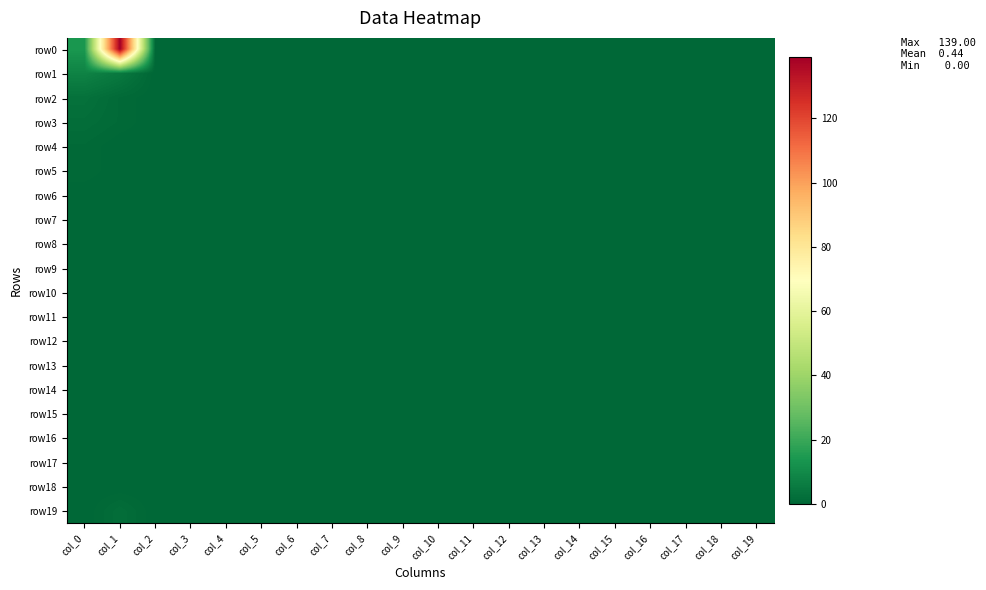

Reading left to right, transcribe all the data shown in this chart.

row0: col_0=14	col_1=139	col_2=0	col_3=0	col_4=0	col_5=0	col_6=0	col_7=0	col_8=0	col_9=0	col_10=0	col_11=0	col_12=0	col_13=0	col_14=0	col_15=0	col_16=0	col_17=0	col_18=0	col_19=0
row1: col_0=8	col_1=5	col_2=0	col_3=0	col_4=0	col_5=0	col_6=0	col_7=0	col_8=0	col_9=0	col_10=0	col_11=0	col_12=0	col_13=0	col_14=0	col_15=0	col_16=0	col_17=0	col_18=0	col_19=0
row2: col_0=3	col_1=1	col_2=0	col_3=0	col_4=0	col_5=0	col_6=0	col_7=0	col_8=0	col_9=0	col_10=0	col_11=0	col_12=0	col_13=0	col_14=0	col_15=0	col_16=0	col_17=0	col_18=0	col_19=0
row3: col_0=2	col_1=1	col_2=0	col_3=0	col_4=0	col_5=0	col_6=0	col_7=0	col_8=0	col_9=0	col_10=0	col_11=0	col_12=0	col_13=0	col_14=0	col_15=0	col_16=0	col_17=0	col_18=0	col_19=0
row4: col_0=1	col_1=0	col_2=0	col_3=0	col_4=0	col_5=0	col_6=0	col_7=0	col_8=0	col_9=0	col_10=0	col_11=0	col_12=0	col_13=0	col_14=0	col_15=0	col_16=0	col_17=0	col_18=0	col_19=0
row5: col_0=1	col_1=0	col_2=0	col_3=0	col_4=0	col_5=0	col_6=0	col_7=0	col_8=0	col_9=0	col_10=0	col_11=0	col_12=0	col_13=0	col_14=0	col_15=0	col_16=0	col_17=0	col_18=0	col_19=0
row6: col_0=0	col_1=0	col_2=0	col_3=0	col_4=0	col_5=0	col_6=0	col_7=0	col_8=0	col_9=0	col_10=0	col_11=0	col_12=0	col_13=0	col_14=0	col_15=0	col_16=0	col_17=0	col_18=0	col_19=0
row7: col_0=0	col_1=0	col_2=0	col_3=0	col_4=0	col_5=0	col_6=0	col_7=0	col_8=0	col_9=0	col_10=0	col_11=0	col_12=0	col_13=0	col_14=0	col_15=0	col_16=0	col_17=0	col_18=0	col_19=0
row8: col_0=0	col_1=0	col_2=0	col_3=0	col_4=0	col_5=0	col_6=0	col_7=0	col_8=0	col_9=0	col_10=0	col_11=0	col_12=0	col_13=0	col_14=0	col_15=0	col_16=0	col_17=0	col_18=0	col_19=0
row9: col_0=0	col_1=0	col_2=0	col_3=0	col_4=0	col_5=0	col_6=0	col_7=0	col_8=0	col_9=0	col_10=0	col_11=0	col_12=0	col_13=0	col_14=0	col_15=0	col_16=0	col_17=0	col_18=0	col_19=0
row10: col_0=0	col_1=0	col_2=0	col_3=0	col_4=0	col_5=0	col_6=0	col_7=0	col_8=0	col_9=0	col_10=0	col_11=0	col_12=0	col_13=0	col_14=0	col_15=0	col_16=0	col_17=0	col_18=0	col_19=0
row11: col_0=0	col_1=0	col_2=0	col_3=0	col_4=0	col_5=0	col_6=0	col_7=0	col_8=0	col_9=0	col_10=0	col_11=0	col_12=0	col_13=0	col_14=0	col_15=0	col_16=0	col_17=0	col_18=0	col_19=0
row12: col_0=0	col_1=0	col_2=0	col_3=0	col_4=0	col_5=0	col_6=0	col_7=0	col_8=0	col_9=0	col_10=0	col_11=0	col_12=0	col_13=0	col_14=0	col_15=0	col_16=0	col_17=0	col_18=0	col_19=0
row13: col_0=0	col_1=0	col_2=0	col_3=0	col_4=0	col_5=0	col_6=0	col_7=0	col_8=0	col_9=0	col_10=0	col_11=0	col_12=0	col_13=0	col_14=0	col_15=0	col_16=0	col_17=0	col_18=0	col_19=0
row14: col_0=0	col_1=0	col_2=0	col_3=0	col_4=0	col_5=0	col_6=0	col_7=0	col_8=0	col_9=0	col_10=0	col_11=0	col_12=0	col_13=0	col_14=0	col_15=0	col_16=0	col_17=0	col_18=0	col_19=0
row15: col_0=0	col_1=0	col_2=0	col_3=0	col_4=0	col_5=0	col_6=0	col_7=0	col_8=0	col_9=0	col_10=0	col_11=0	col_12=0	col_13=0	col_14=0	col_15=0	col_16=0	col_17=0	col_18=0	col_19=0
row16: col_0=0	col_1=0	col_2=0	col_3=0	col_4=0	col_5=0	col_6=0	col_7=0	col_8=0	col_9=0	col_10=0	col_11=0	col_12=0	col_13=0	col_14=0	col_15=0	col_16=0	col_17=0	col_18=0	col_19=0
row17: col_0=0	col_1=0	col_2=0	col_3=0	col_4=0	col_5=0	col_6=0	col_7=0	col_8=0	col_9=0	col_10=0	col_11=0	col_12=0	col_13=0	col_14=0	col_15=0	col_16=0	col_17=0	col_18=0	col_19=0
row18: col_0=0	col_1=0	col_2=0	col_3=0	col_4=0	col_5=0	col_6=0	col_7=0	col_8=0	col_9=0	col_10=0	col_11=0	col_12=0	col_13=0	col_14=0	col_15=0	col_16=0	col_17=0	col_18=0	col_19=0
row19: col_0=0	col_1=2	col_2=0	col_3=0	col_4=0	col_5=0	col_6=0	col_7=0	col_8=0	col_9=0	col_10=0	col_11=0	col_12=0	col_13=0	col_14=0	col_15=0	col_16=0	col_17=0	col_18=0	col_19=0